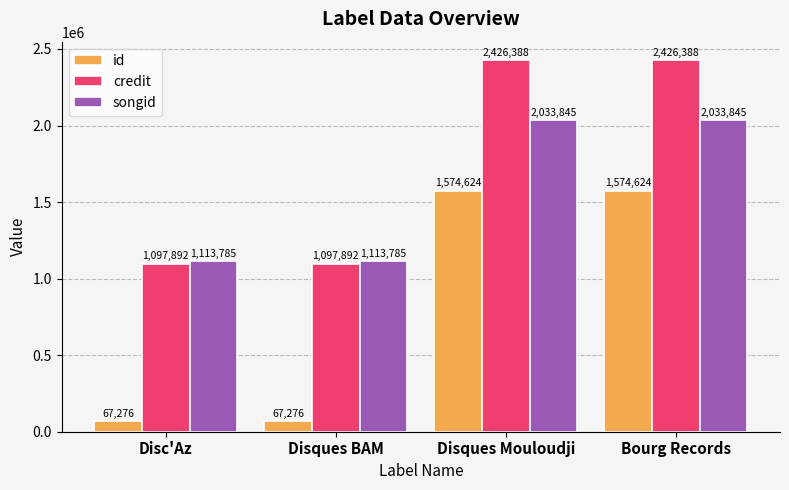

Are the bars grouped side by side (vs. stacked)?

Yes